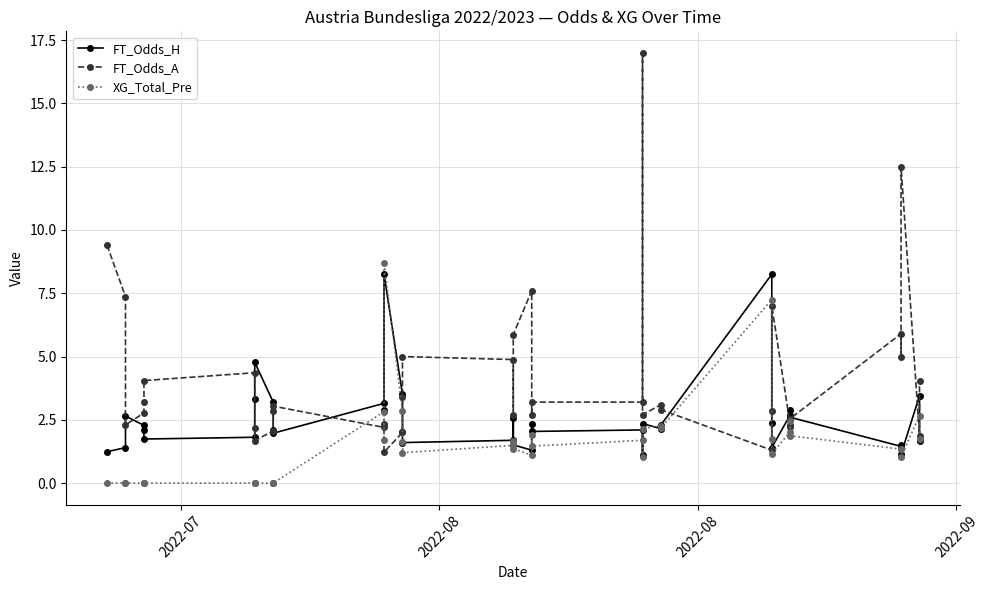

Is the value of XG_Total_Pre at 35 greater than the value of FT_Odds_A at 14?

Yes